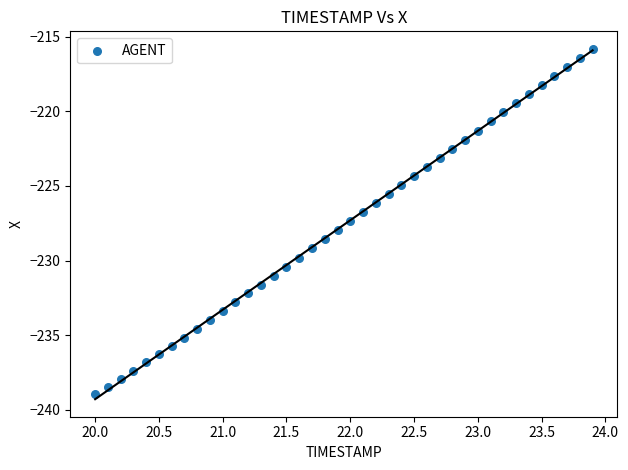

What is the range of Y values (max minus min)?

23.1